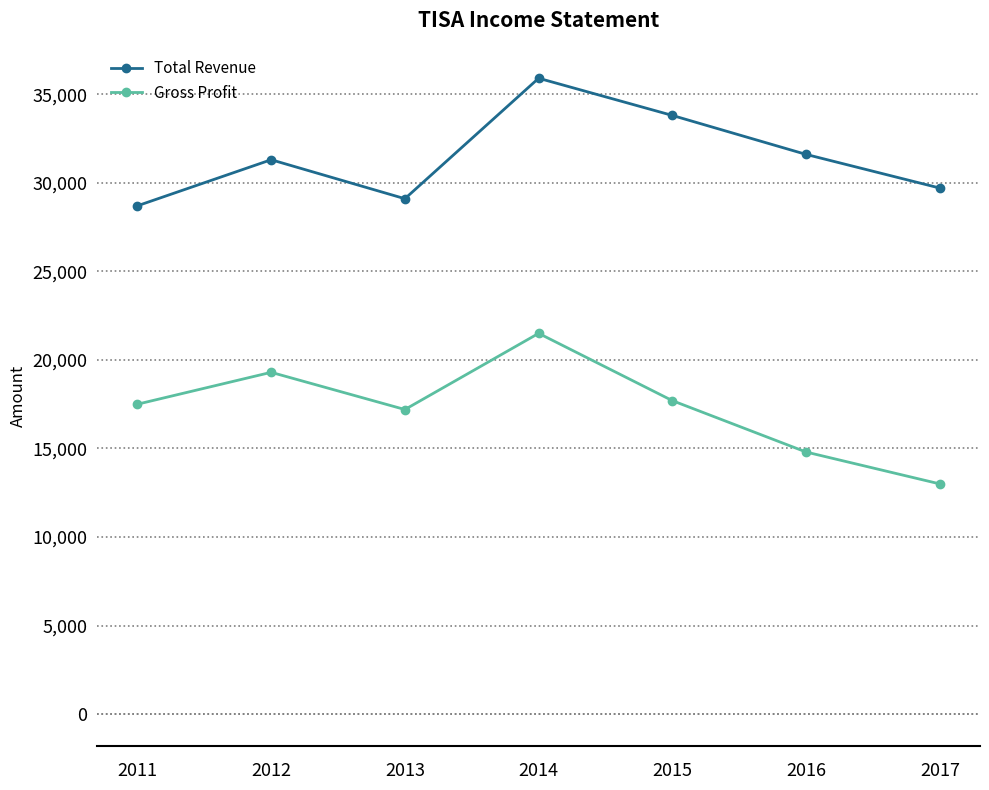

What is the difference between the maximum and minimum values in the Total Revenue series?

7200